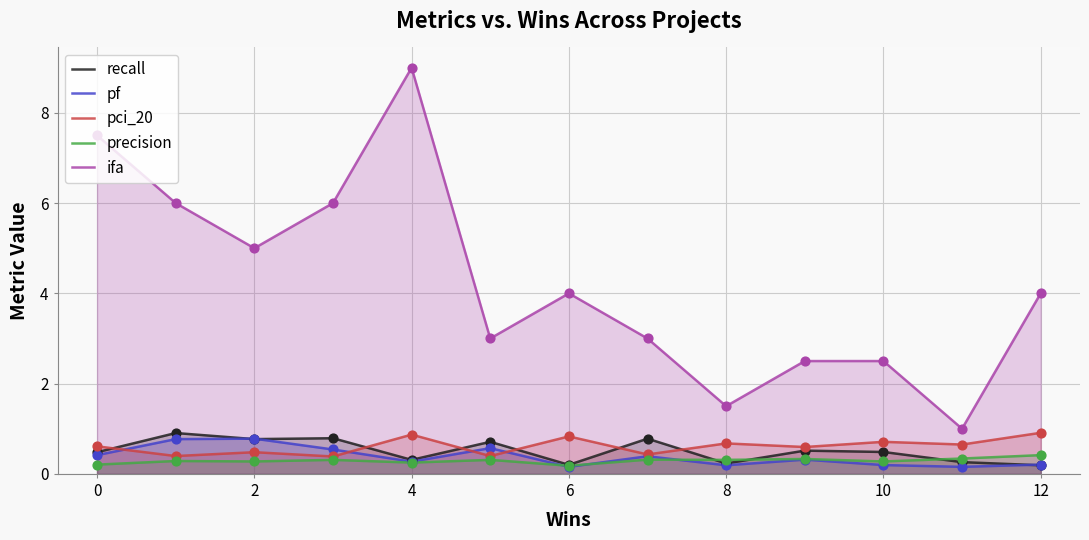

Which series contains the lowest Y value?

pf